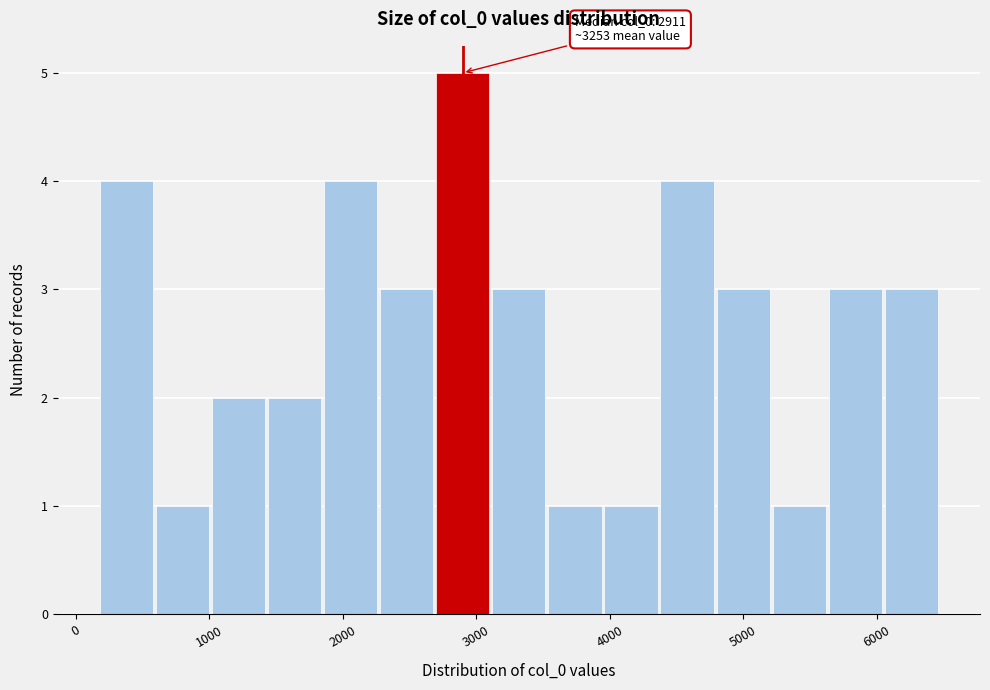

Which range on the x-axis has the tallest bar?

2700 to 3100